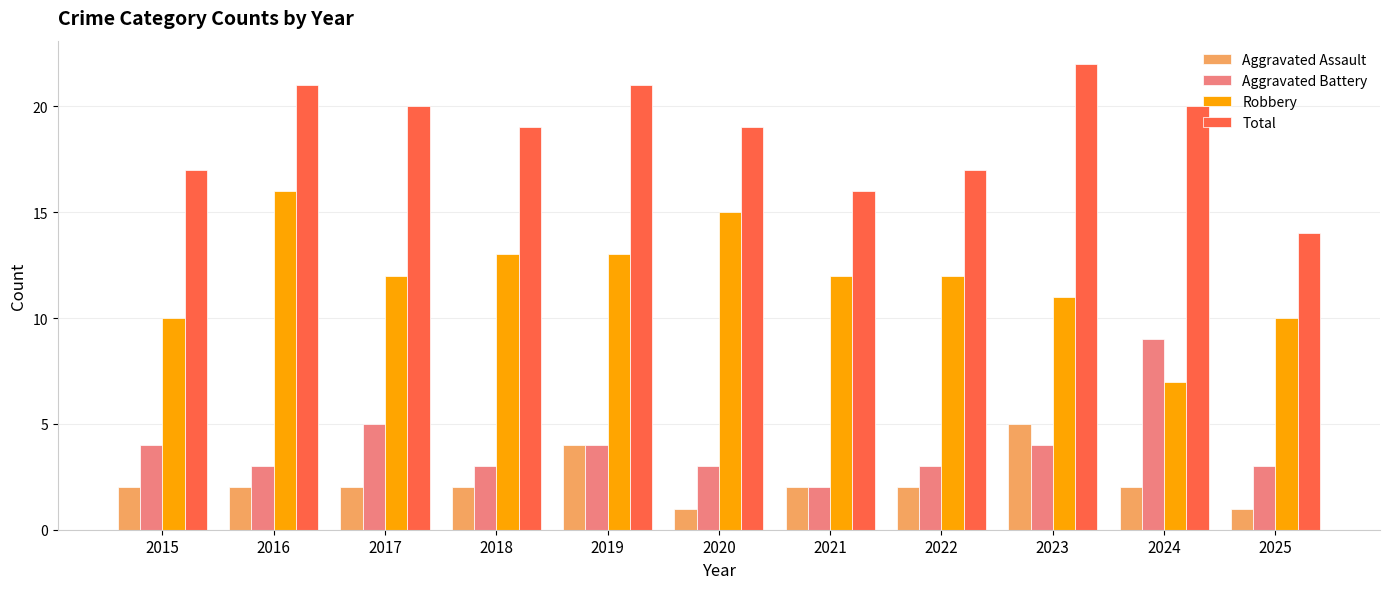

Which series has the widest spread of values?

Robbery